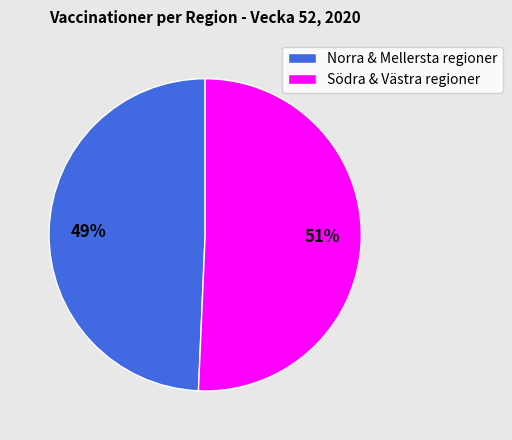

Rank the categories by value from lowest to highest.

Norra & Mellersta regioner, Södra & Västra regioner